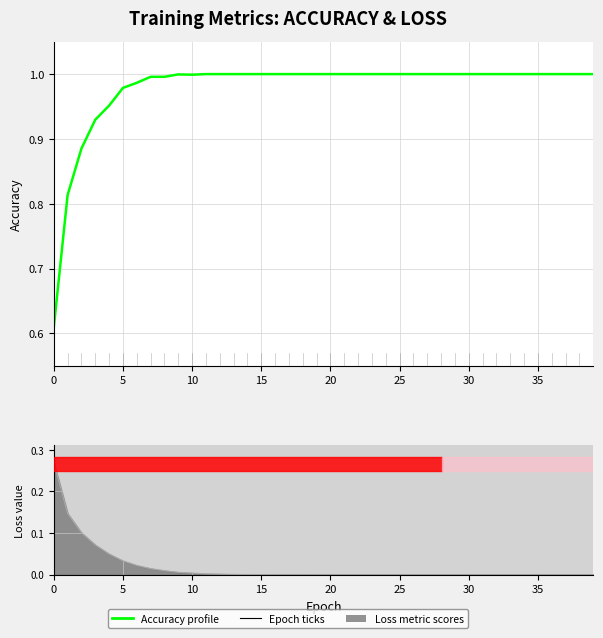

Count the number of categories in the chart.

40